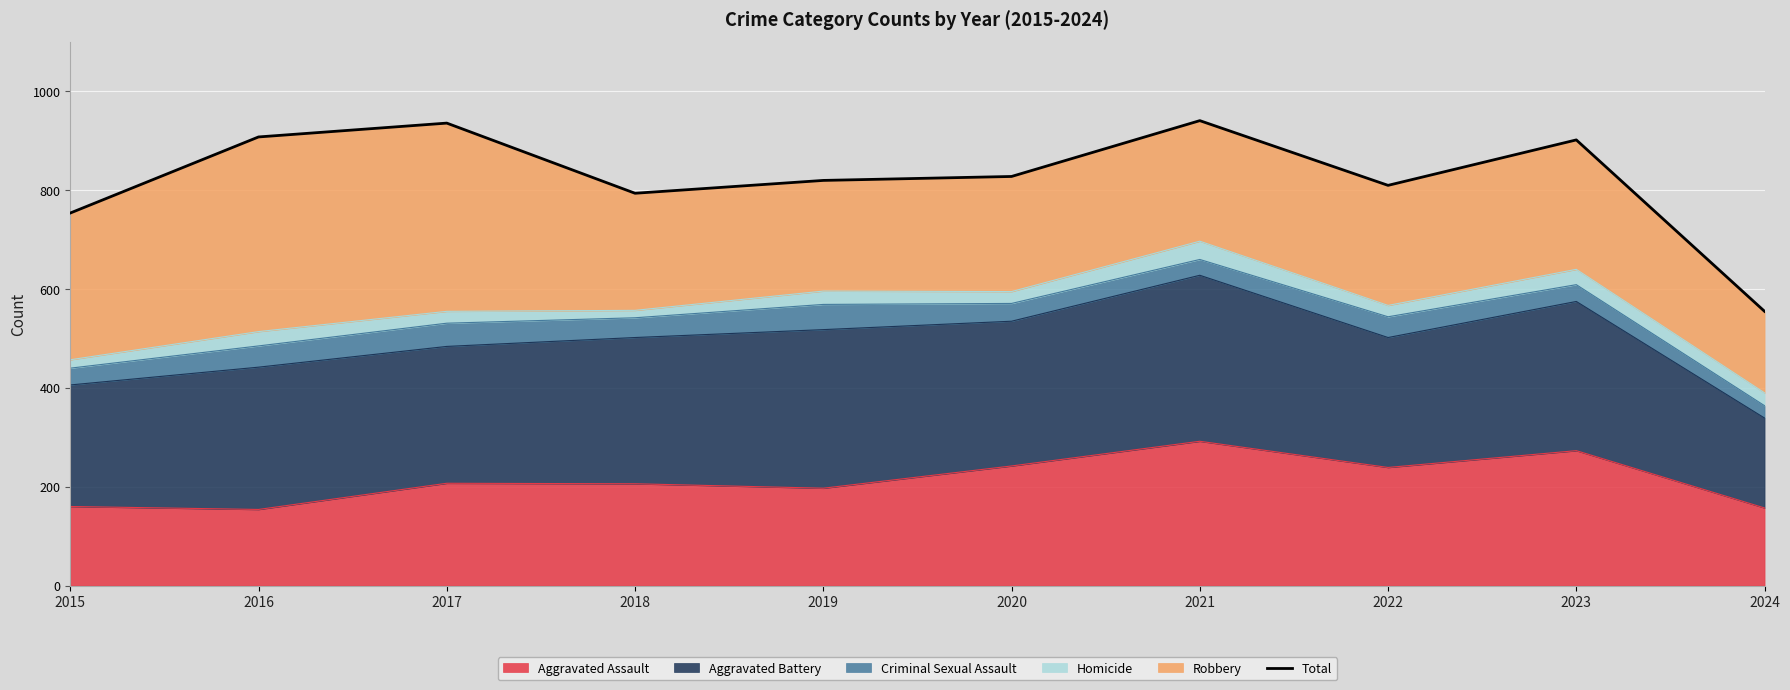

Reading left to right, transcribe all the data shown in this chart.

754	908	936	794	820	828	941	810	902	555